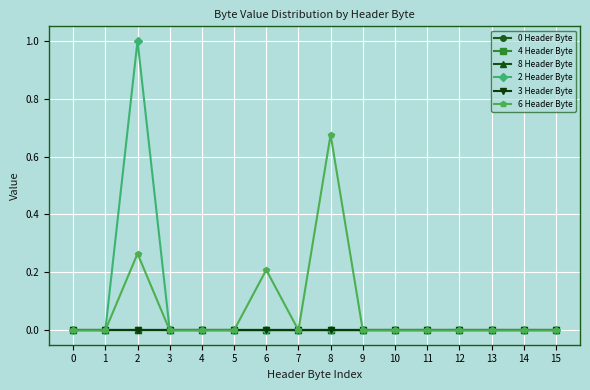

Does the chart have visible grid lines?

Yes